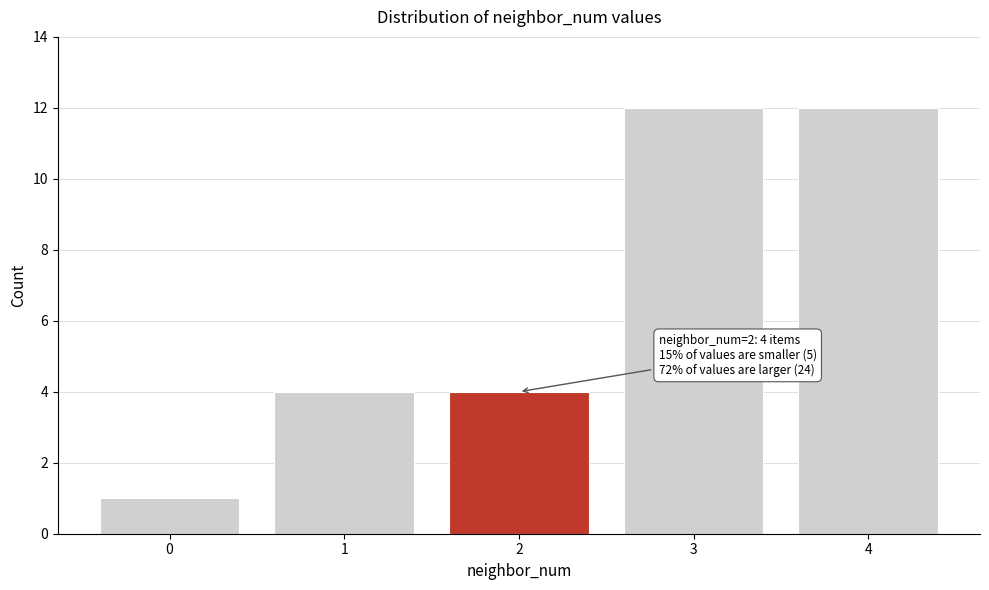

Reading left to right, list all the values displayed in this chart.

0=1	1=4	2=4	3=12	4=12